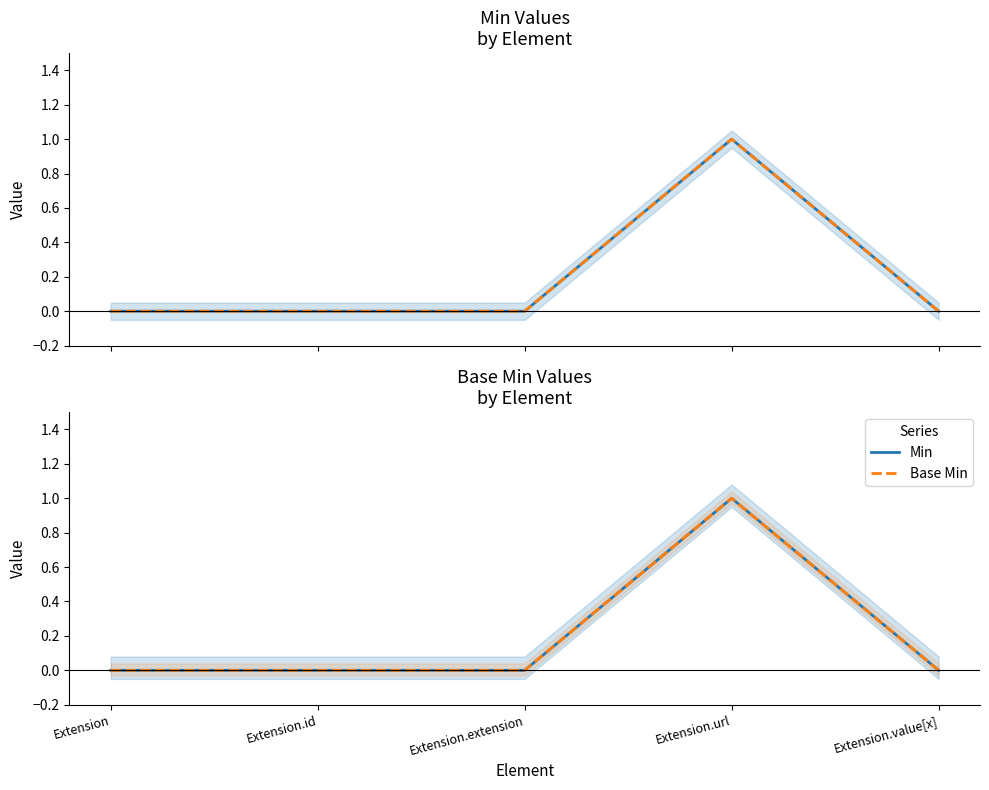

Rank the series by their maximum value, from lowest to highest.

Min, Base Min